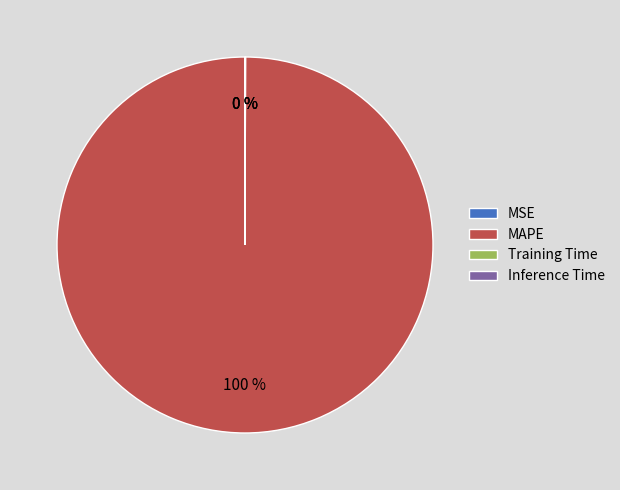

Is it true that MAPE is 87% of the pie?

False